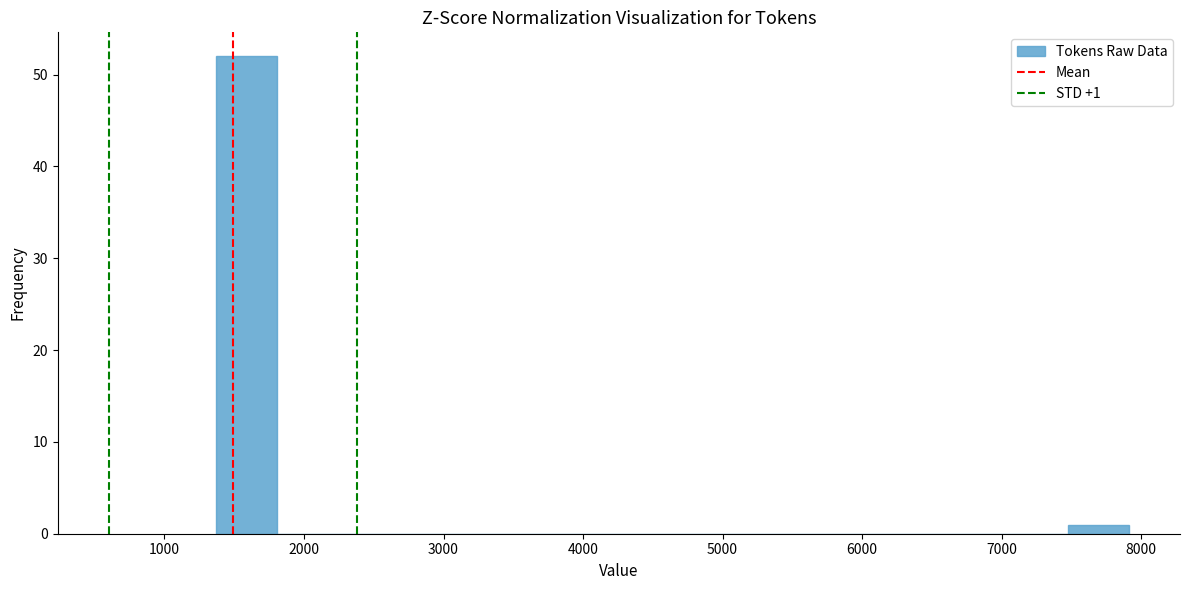

Which range on the x-axis has the tallest bar?

1400 to 1800